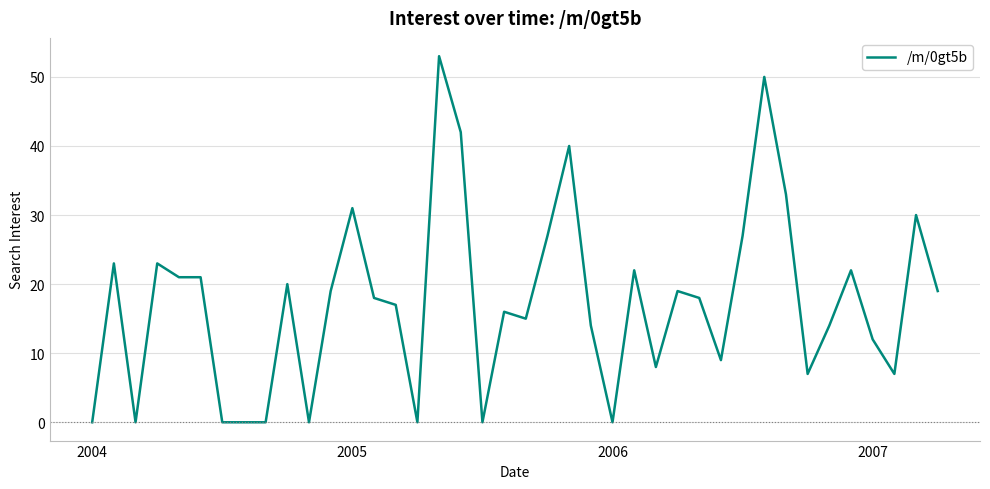

What is the maximum value shown in the chart?

53